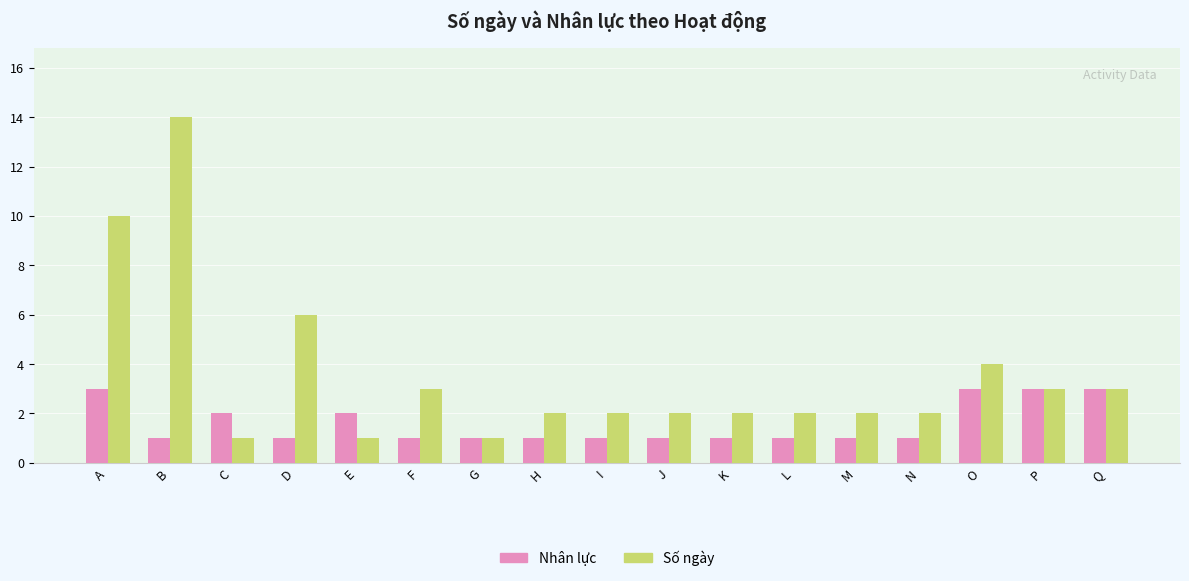

Which series has the largest range (max minus min)?

Số ngày